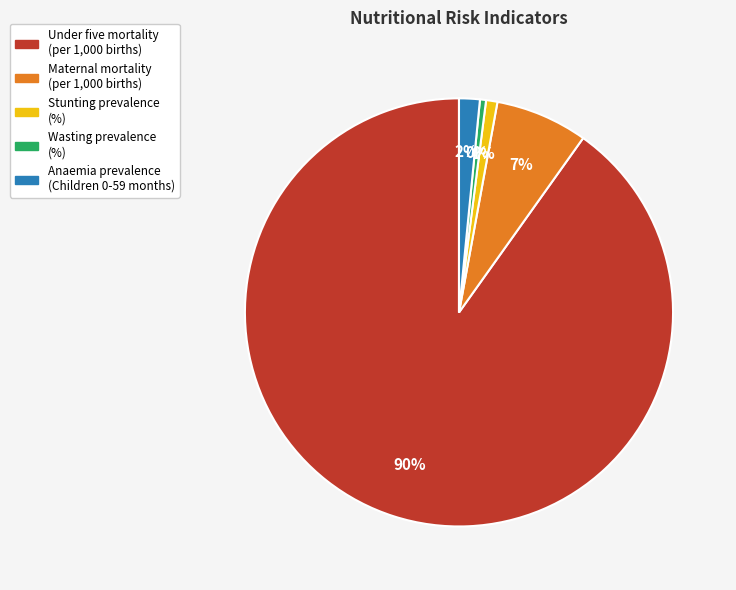

What is the majority slice?

Under five mortality (per 1,000 births)